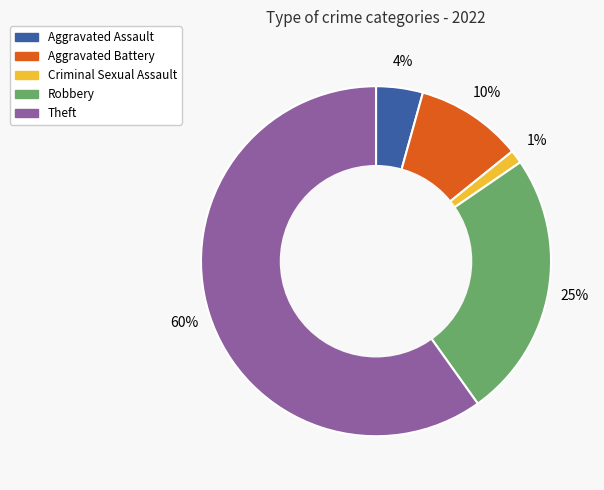

Do Aggravated Battery and Aggravated Assault together represent more than half of the pie?

No